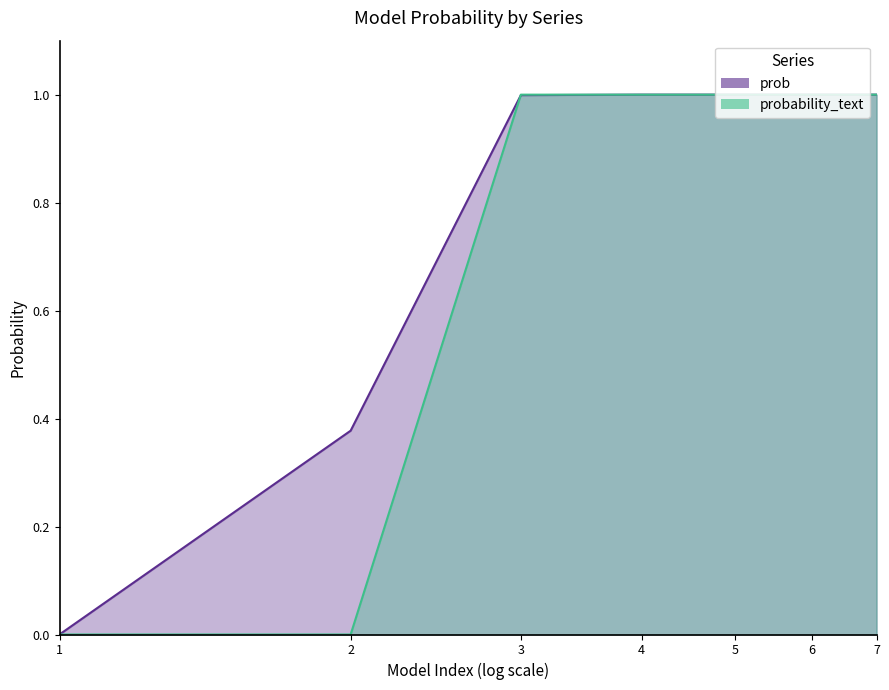

Which series has the largest range (max minus min)?

probability_text